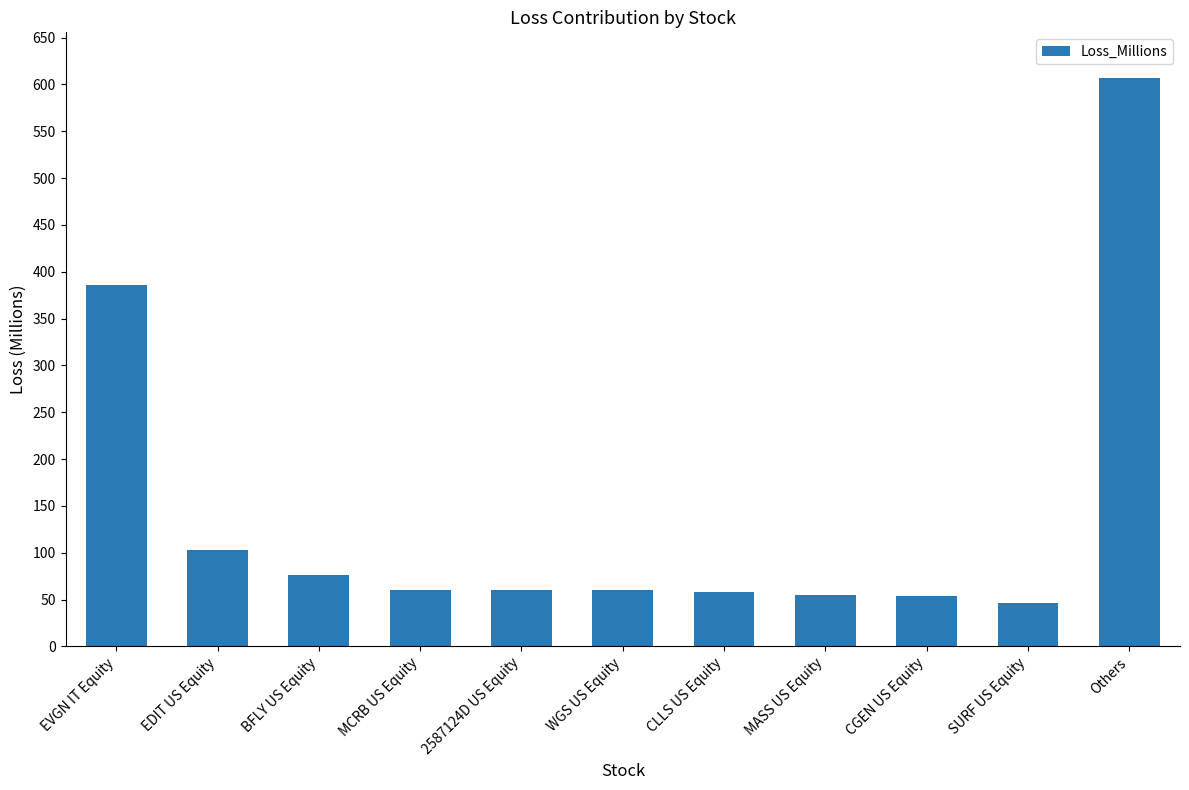

What is the average value?

142.2